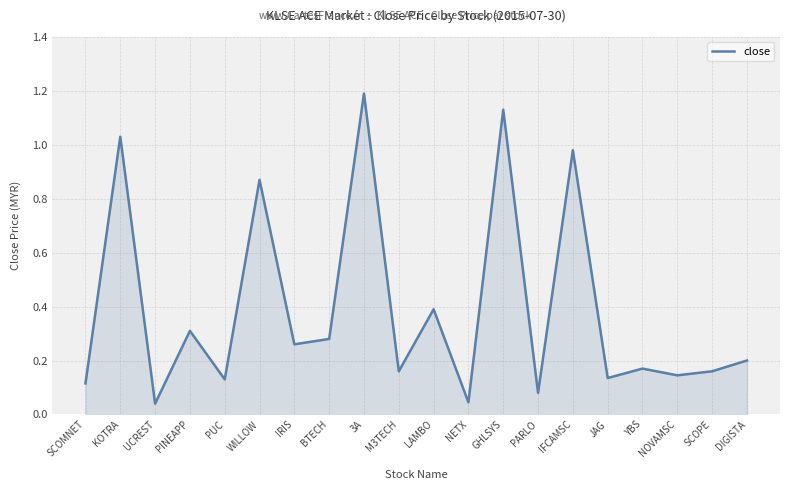

How many lines are shown in the chart?

1